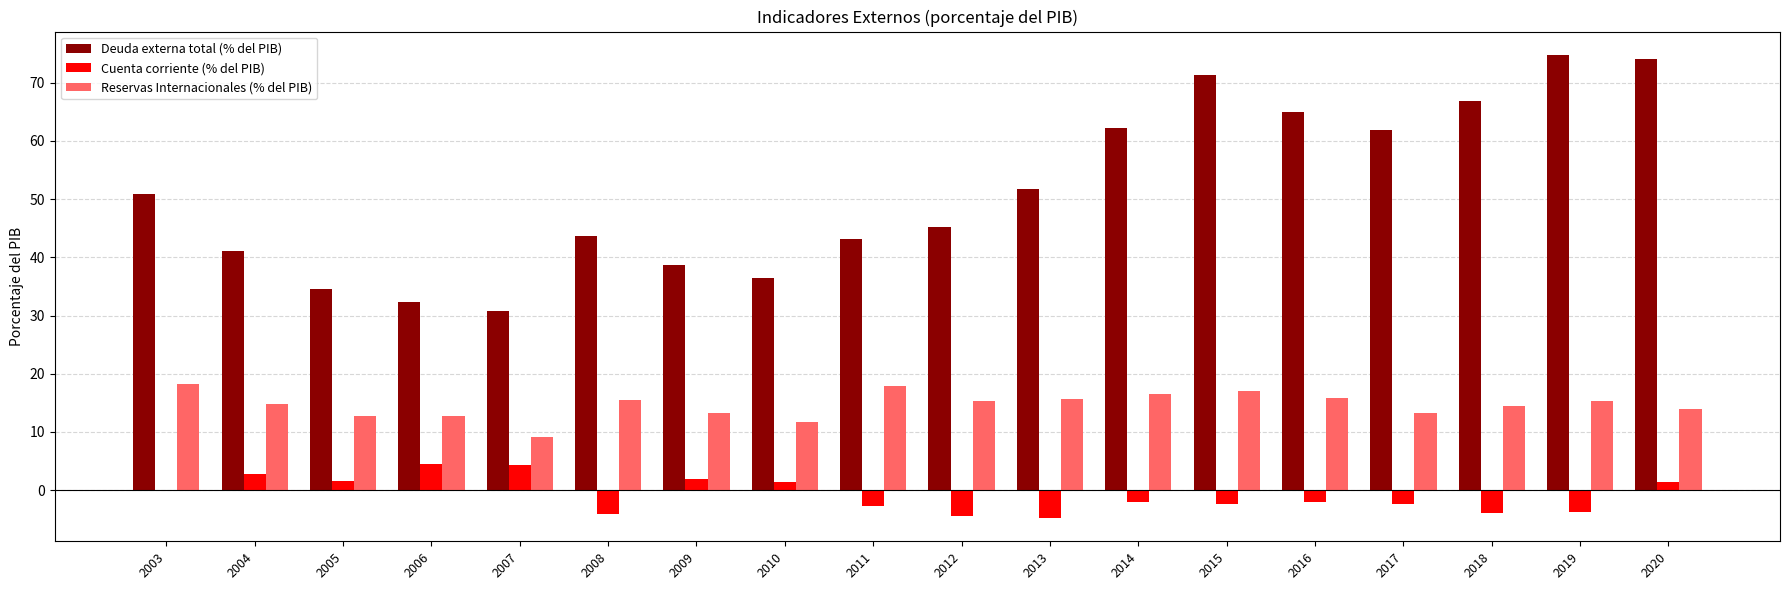

The Reservas Internacionales (% del PIB) series shows 15.5 at 2008. True or false?

True